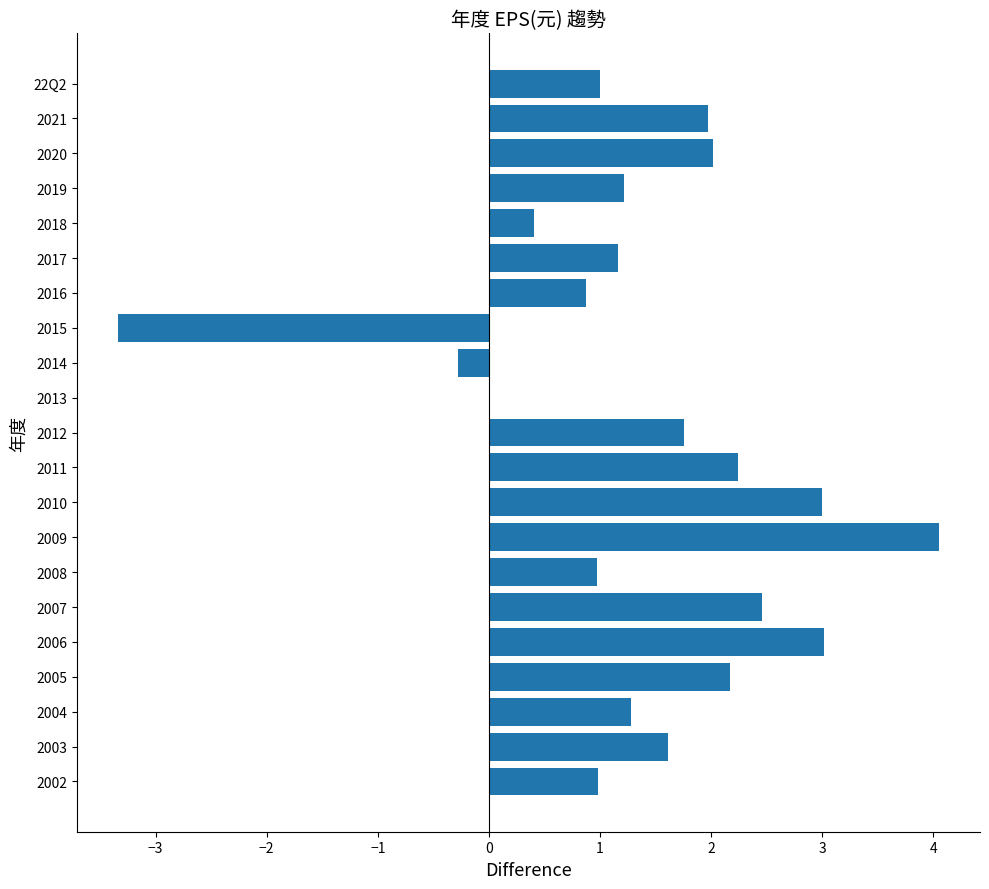

Is it true that the value at 2020 is 2.7?

False